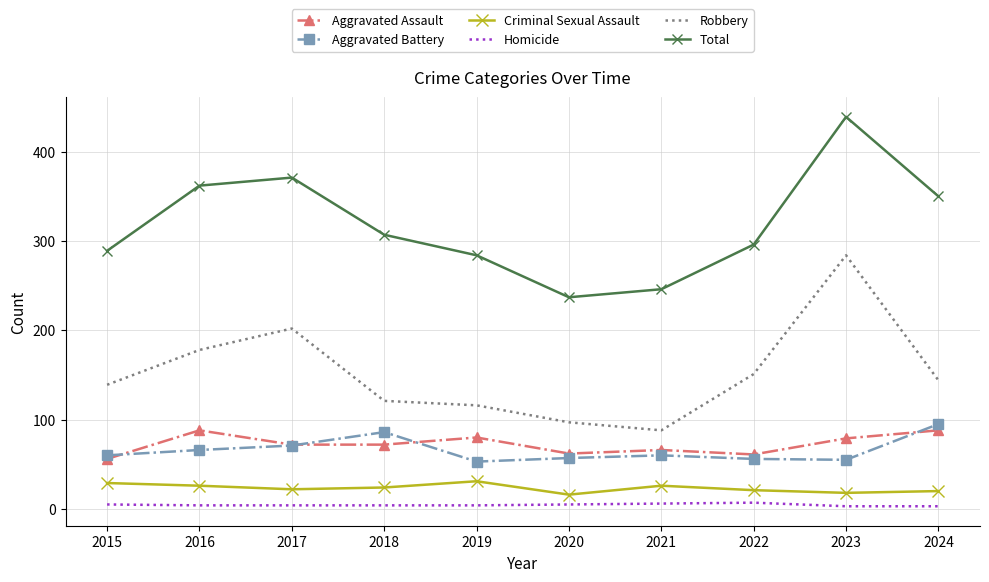

At 2016, list the series in order from largest to smallest.

Total, Robbery, Aggravated Assault, Aggravated Battery, Criminal Sexual Assault, Homicide